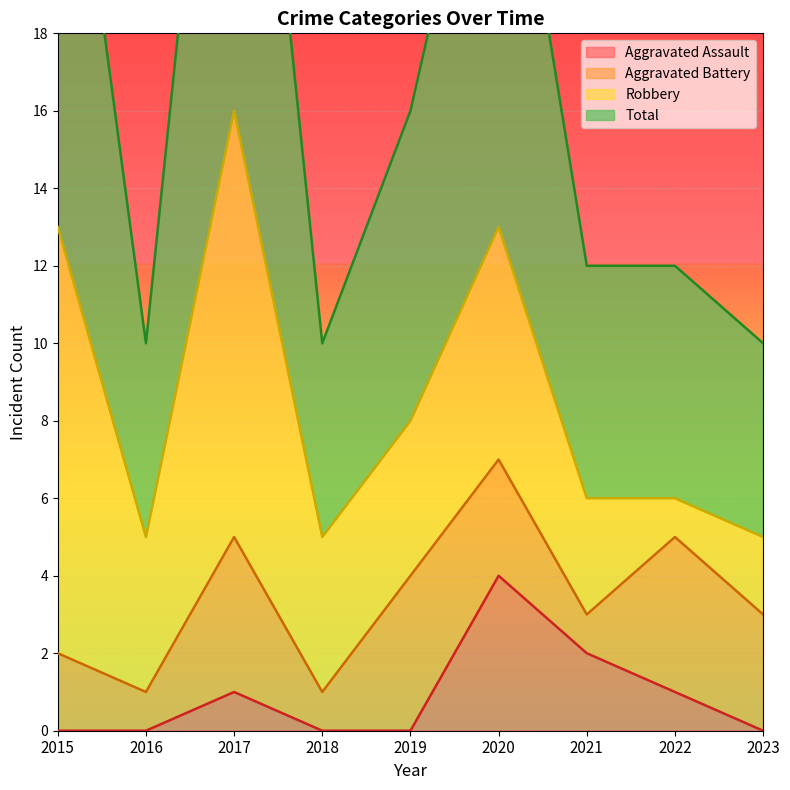

What is the highest value of the Aggravated Assault series?

4